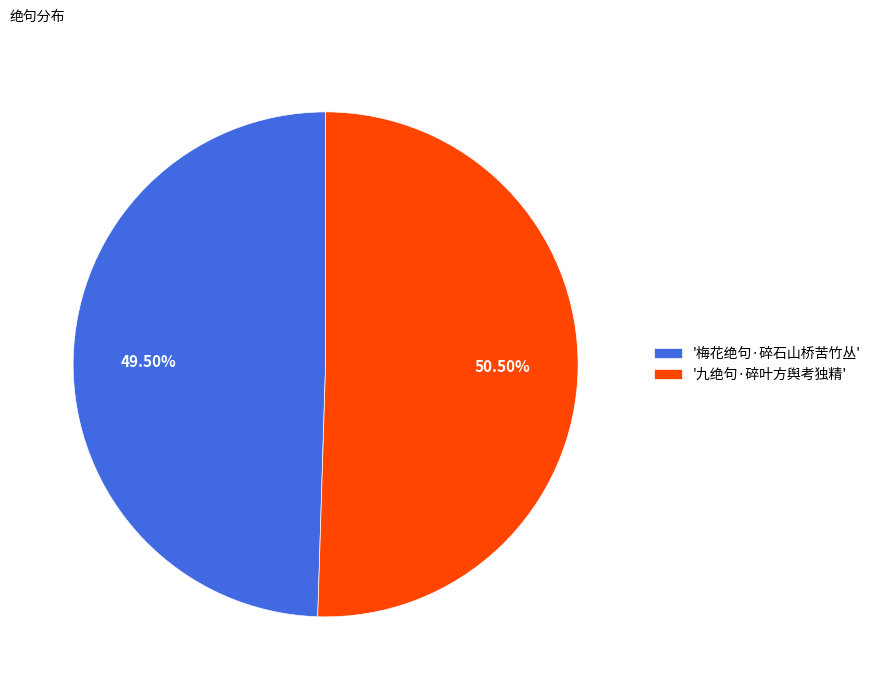

Which slice represents more than half of the pie?

'九绝句·碎叶方舆考独精'